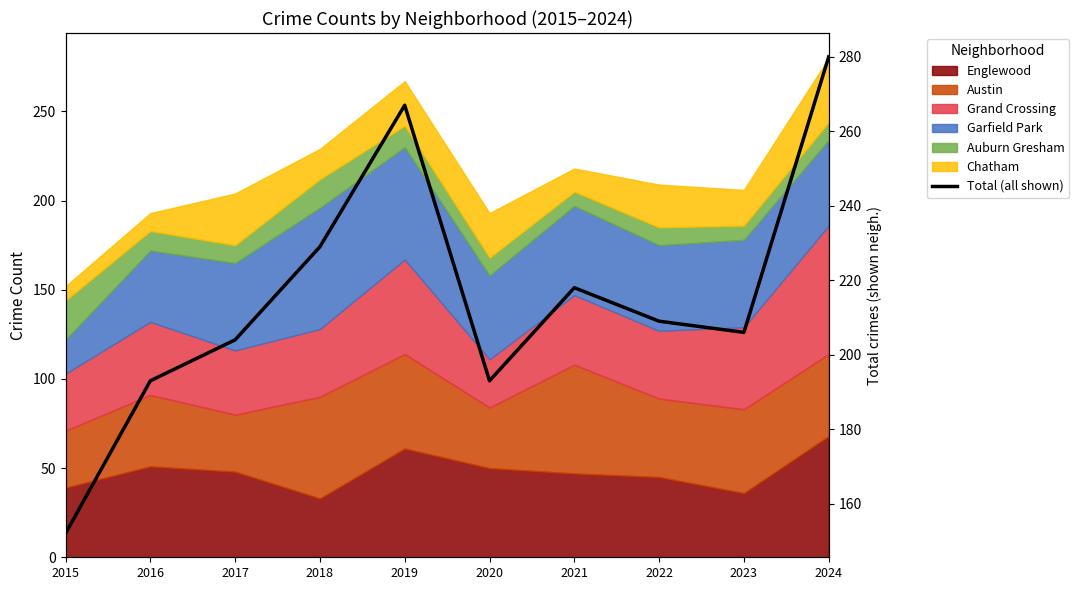

True or false: there are more than 2 points higher than both neighbors.

False